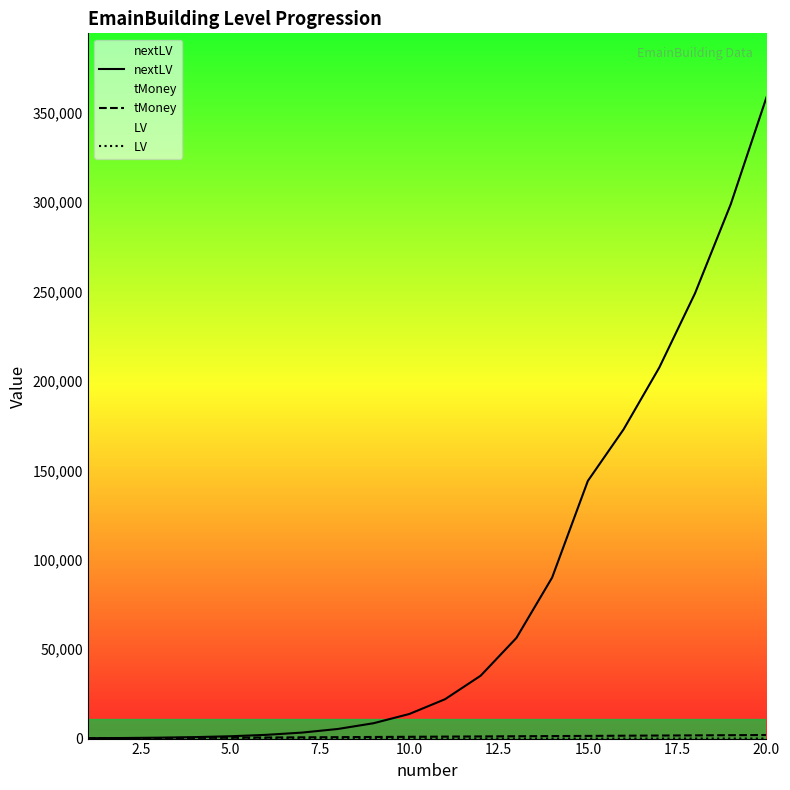

What is the maximum value shown in the chart?

358604.7